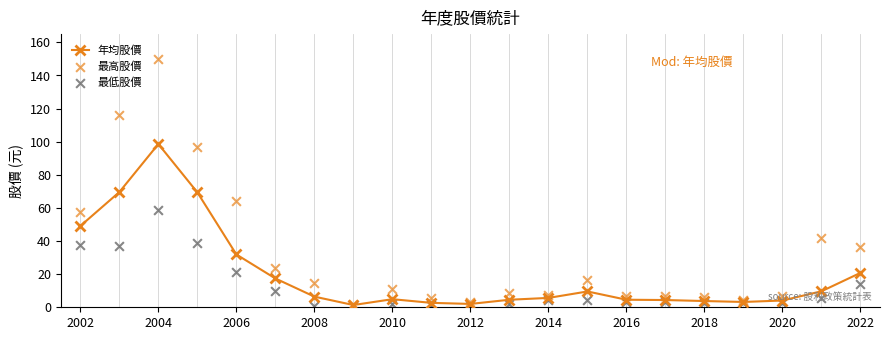

Which series has the widest spread of Y values?

最高股價